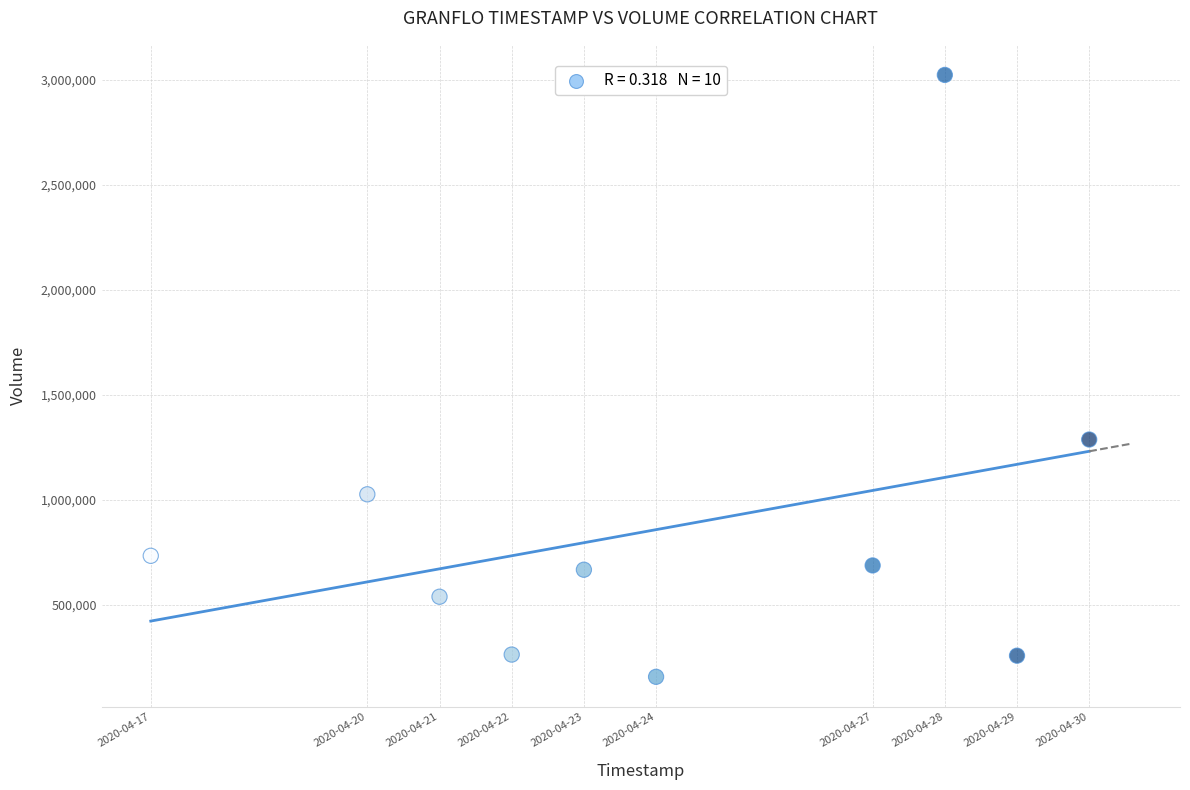

What Y value in the scatter plot is closest to 1589250?

1286200